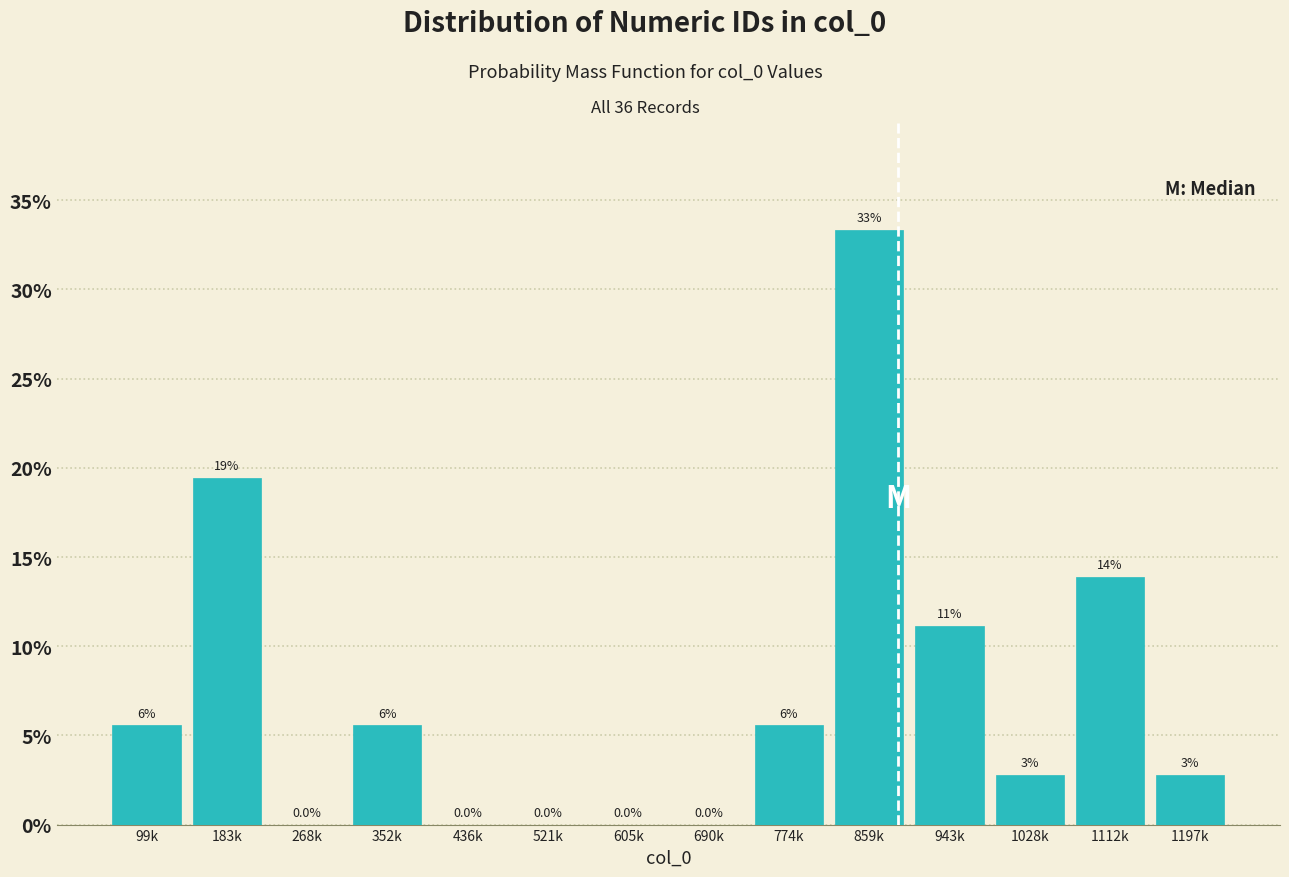

Are the bars horizontal?

No